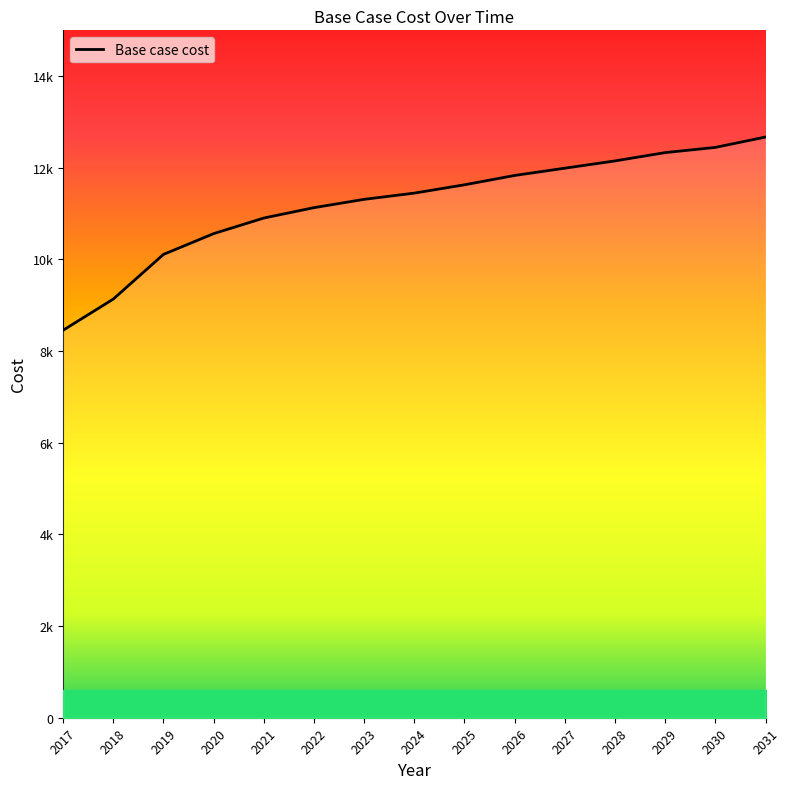

List the labels in order of value, smallest first.

2017, 2018, 2019, 2020, 2021, 2022, 2023, 2024, 2025, 2026, 2027, 2028, 2029, 2030, 2031